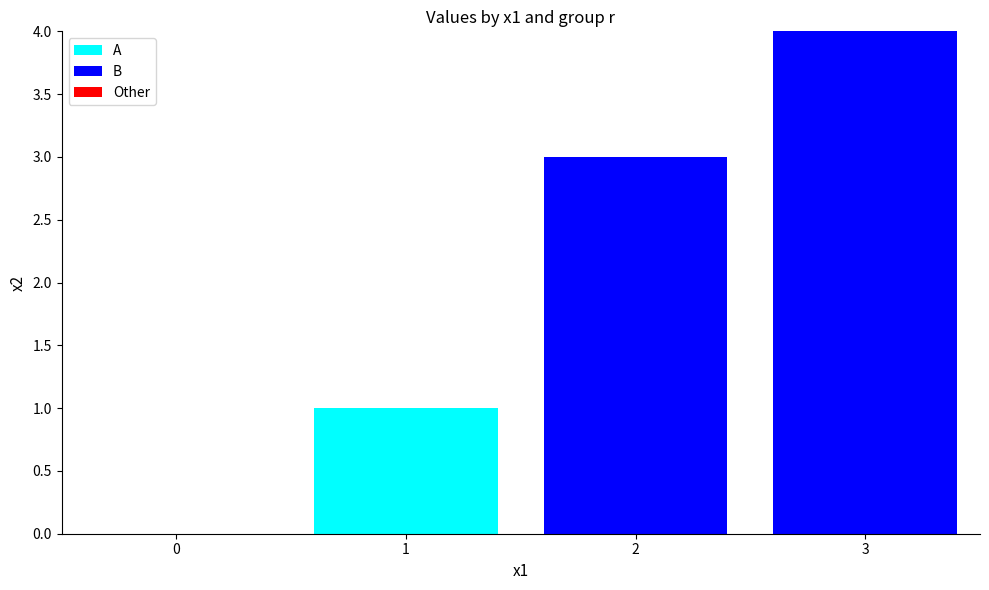

Count the A values in the range 0 to 1.

4